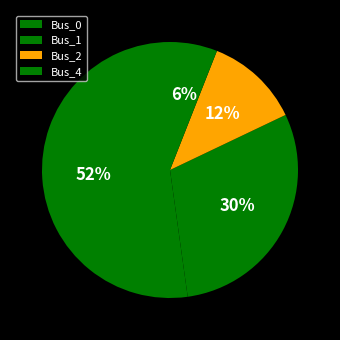

Which category has the biggest portion of the pie?

Bus_0